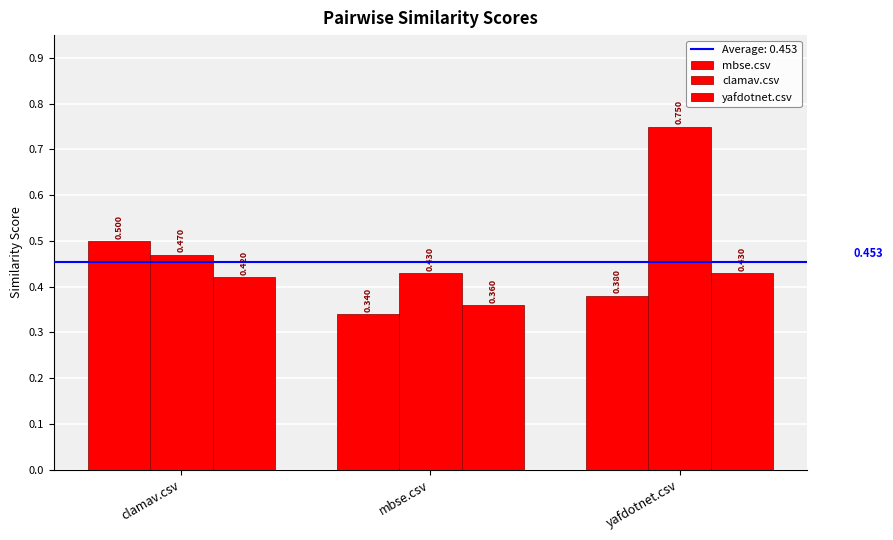

Which series has the largest total across all categories?

clamav.csv